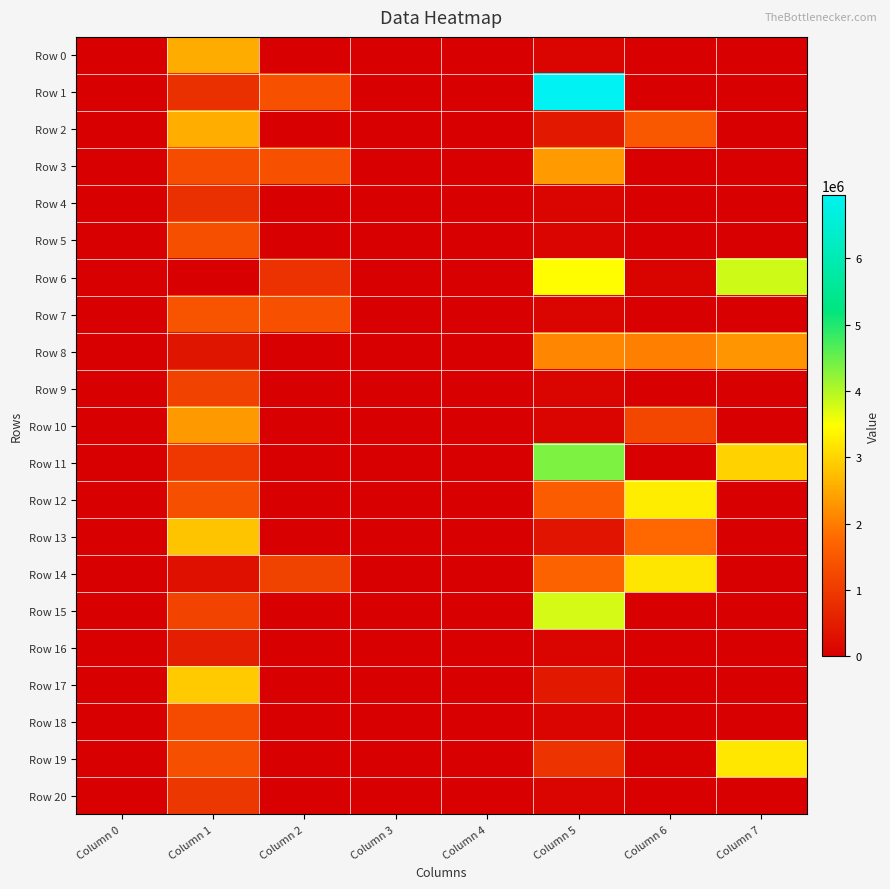

What is the total value across all series at Column 1?

28329711.4